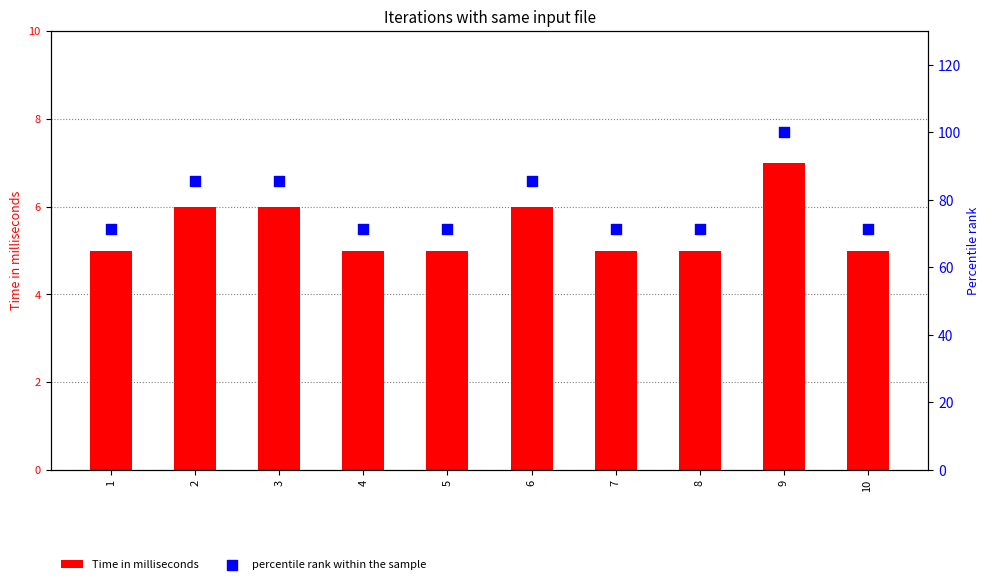

Is the value of percentile rank within the sample at 8 greater than the value of Time in milliseconds at 6?

Yes